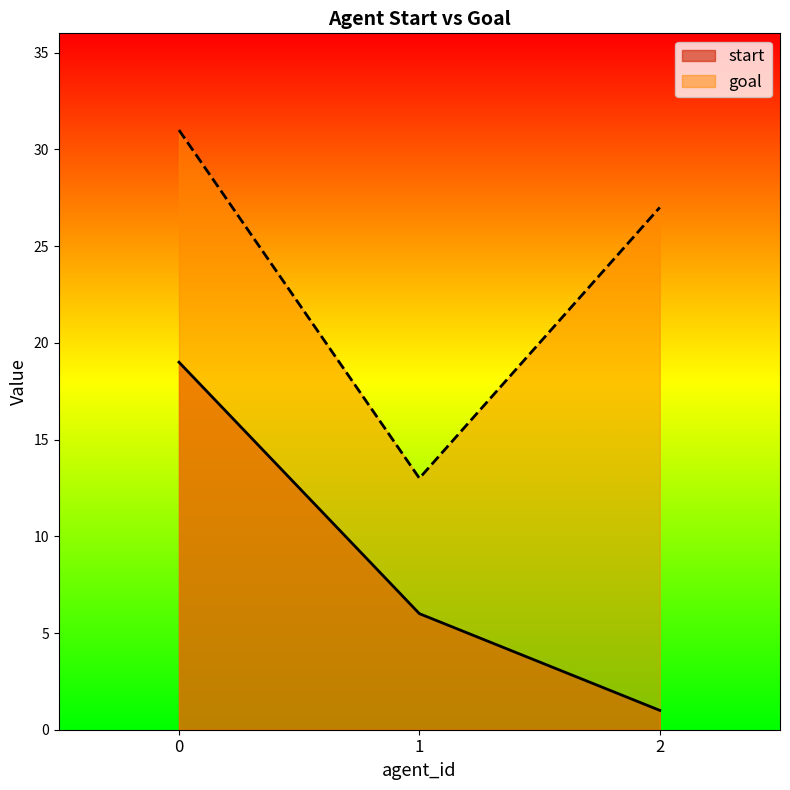

What is the maximum value for goal?

31